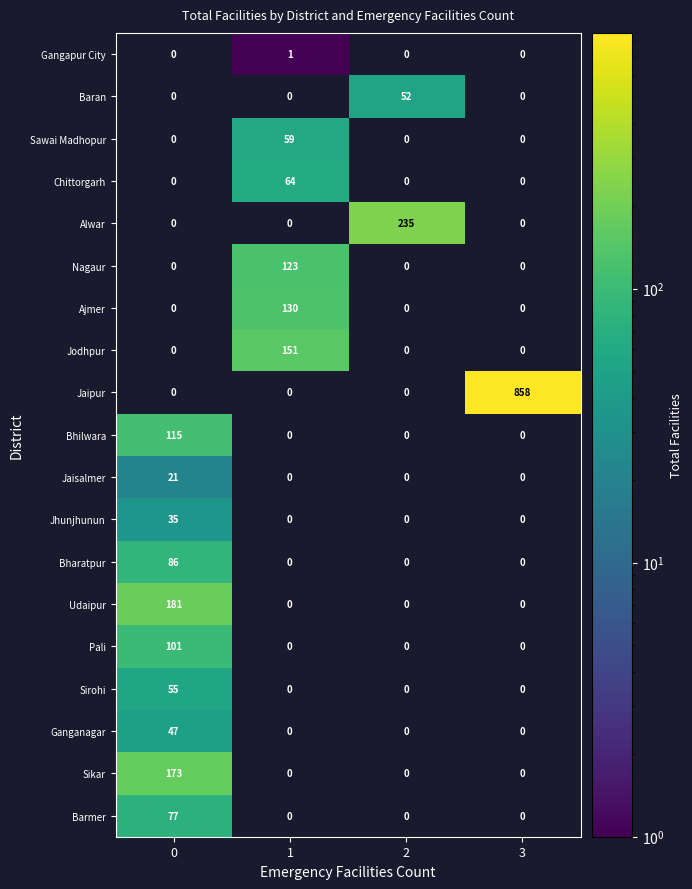

At which category does the chart reach its peak across all series?

3